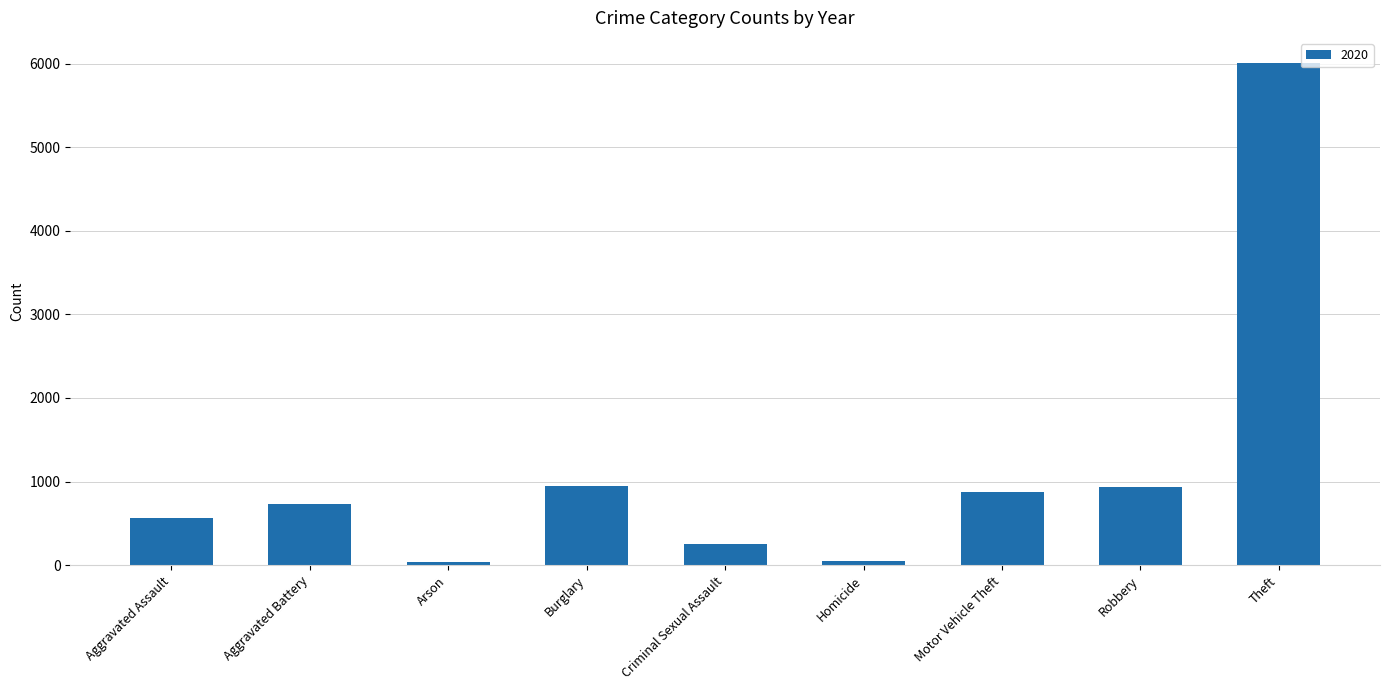

Which label corresponds to the largest value in the chart?

Theft